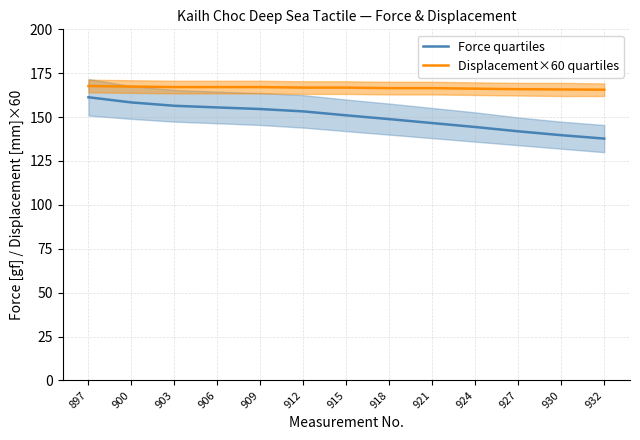

At how many categories does at least one series exceed 152?

13